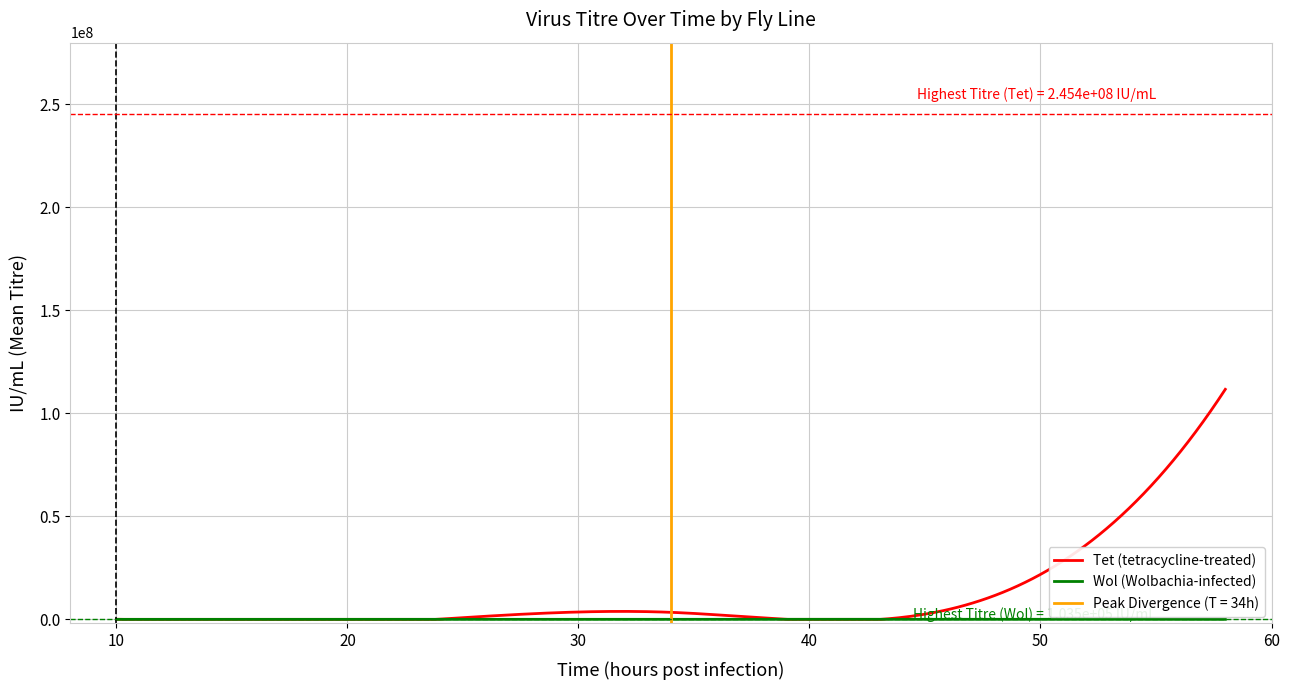

What is the highest value of the Tet (tetracycline-treated) series?

111686666.7